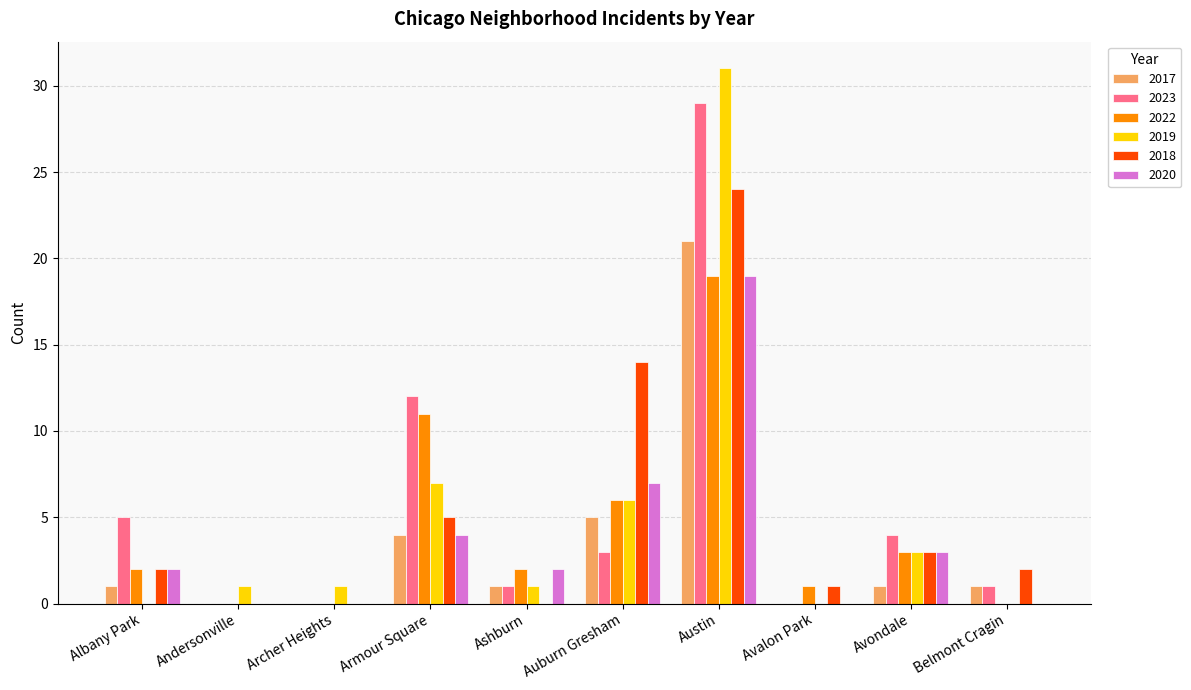

At which label is 2019 closest to 15?

Armour Square